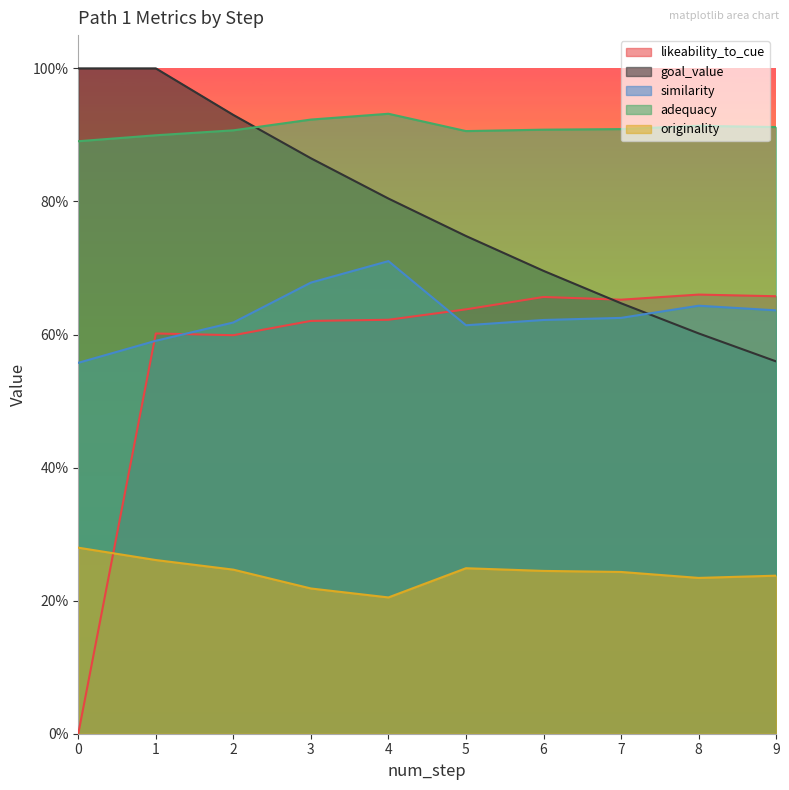

What is the difference between the maximum and minimum values in the likeability_to_cue series?

0.7